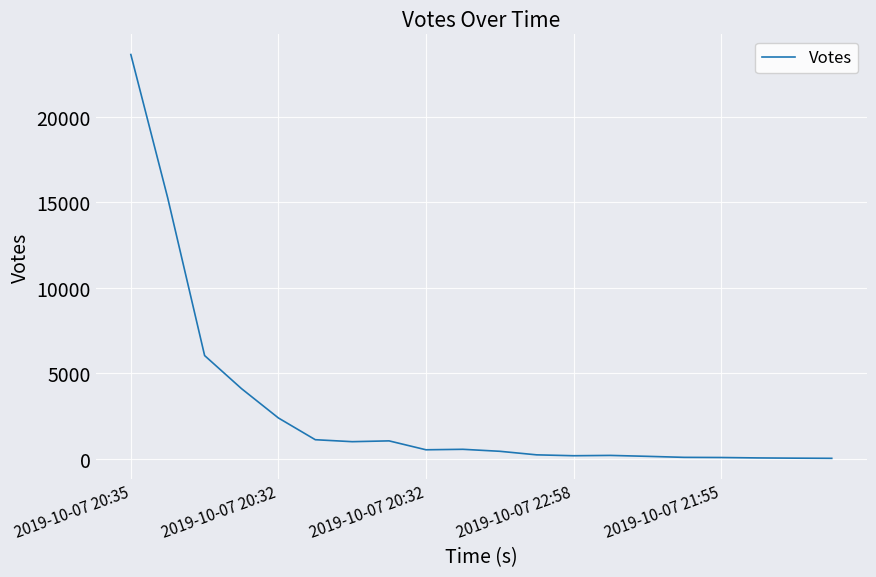

What is the maximum value shown in the chart?

23642